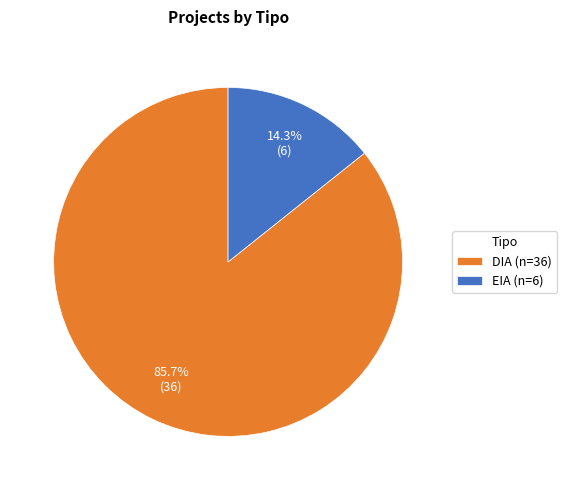

Is there any slice that represents more than half of the pie?

Yes